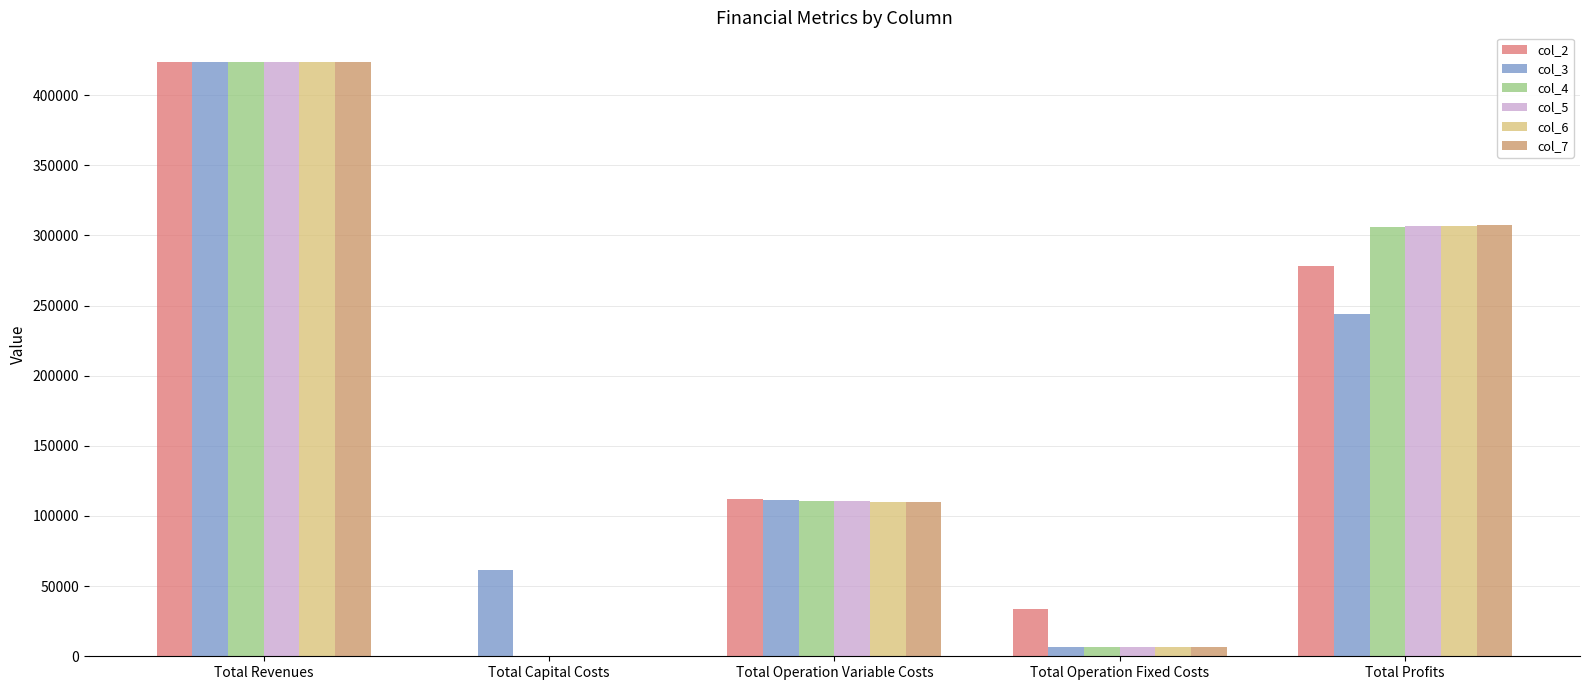

Is it true that col_2 equals 111974.0 at Total Operation Variable Costs?

True